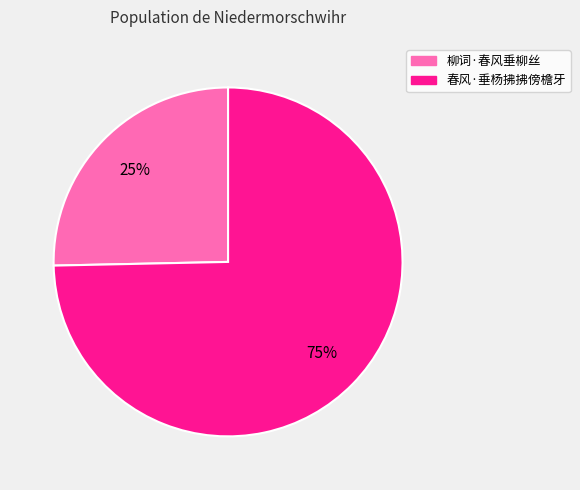

Count the number of slices in the pie.

2